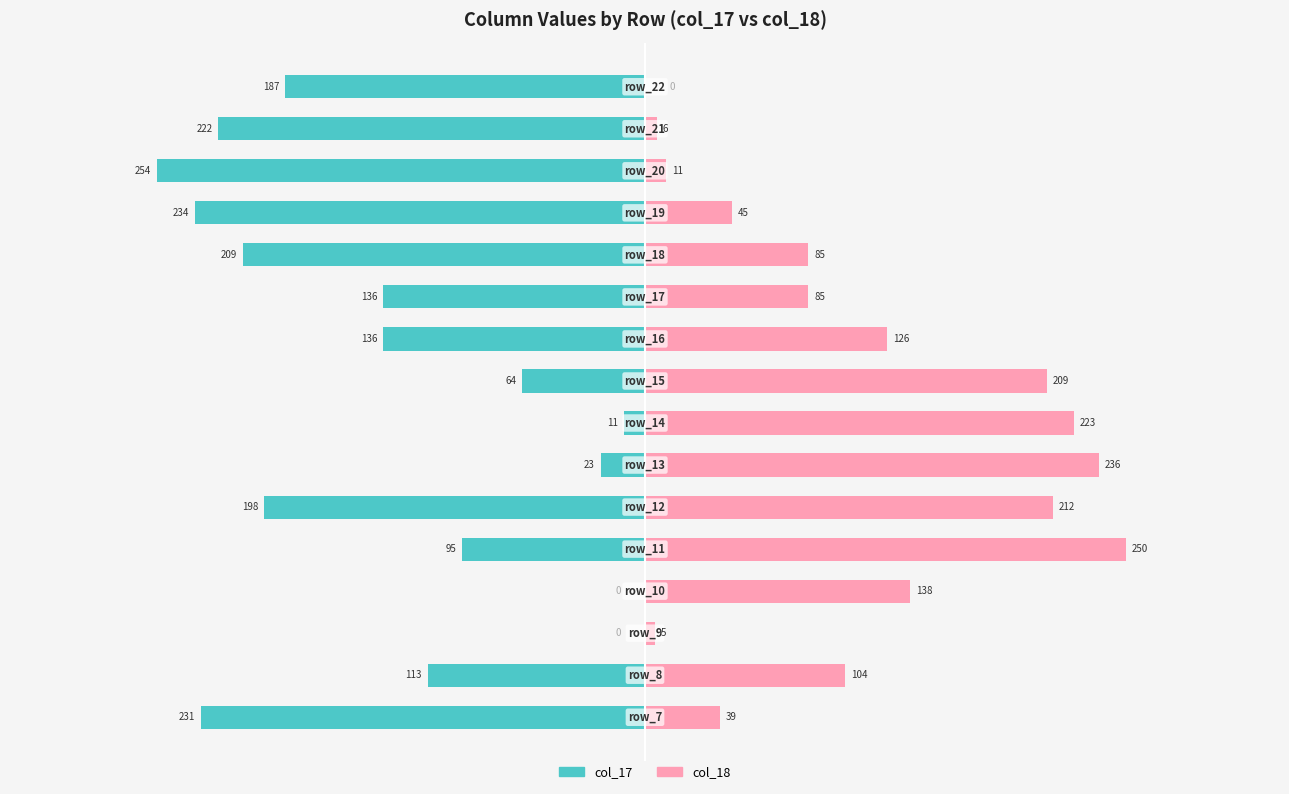

Is it true that col_17 equals -344 at 11?

False